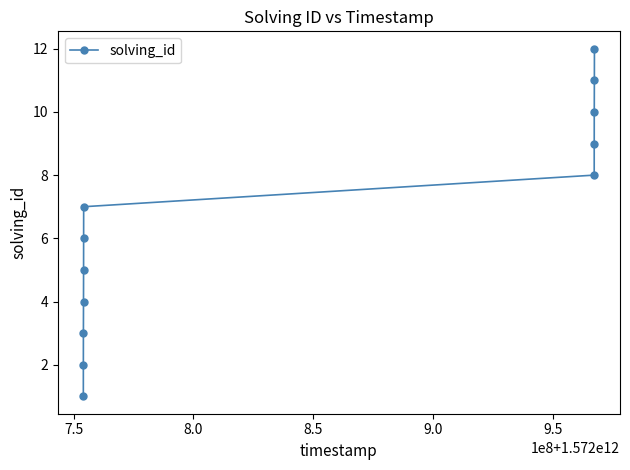

What is the maximum value shown in the chart?

12